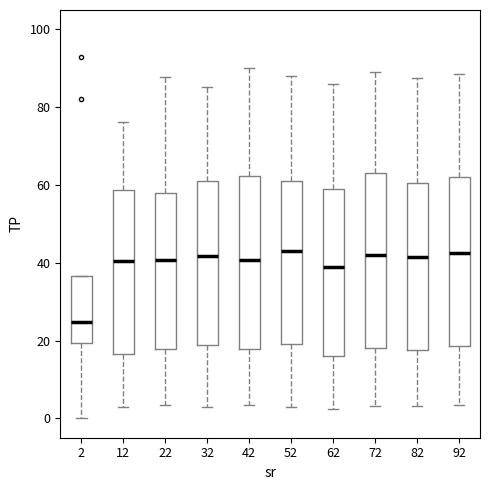

Reading left to right, transcribe this box plot: for each box, give where its median line is, the range the box spans, and where its two whiskers end, as read against the y-axis. The values are not printed on the chart, so give them approximately, as read against the axis.

2: median 24, box 20 to 36, whiskers 0 to 36
12: median 40, box 16 to 58, whiskers 2 to 76
22: median 40, box 18 to 58, whiskers 4 to 88
32: median 42, box 18 to 60, whiskers 4 to 86
42: median 40, box 18 to 62, whiskers 4 to 90
52: median 44, box 20 to 62, whiskers 4 to 88
62: median 40, box 16 to 60, whiskers 2 to 86
72: median 42, box 18 to 64, whiskers 4 to 90
82: median 42, box 18 to 60, whiskers 4 to 88
92: median 42, box 18 to 62, whiskers 4 to 88